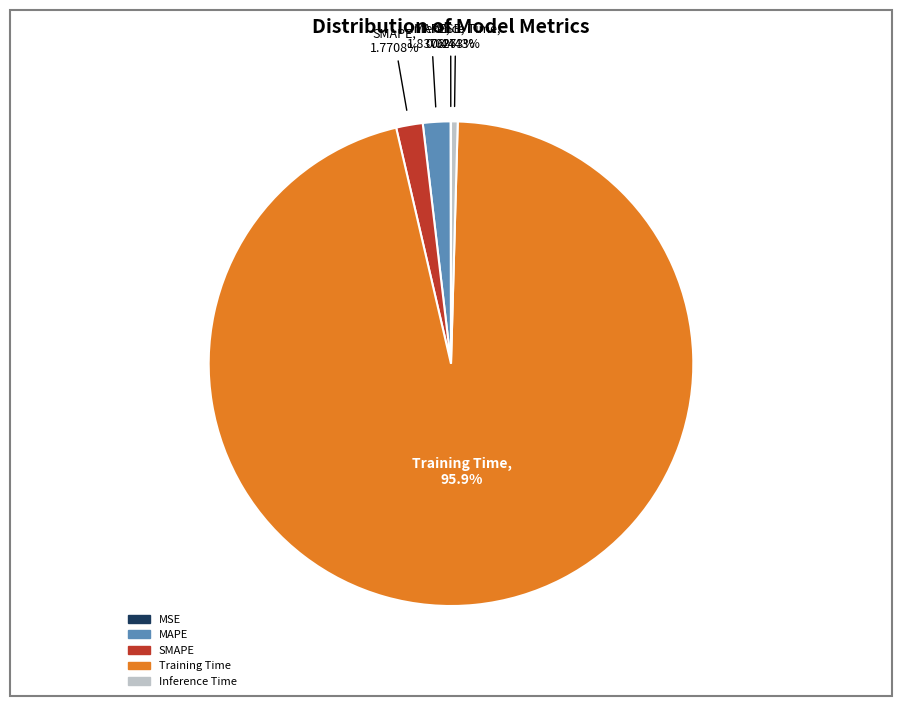

Does any single category account for the majority?

Yes